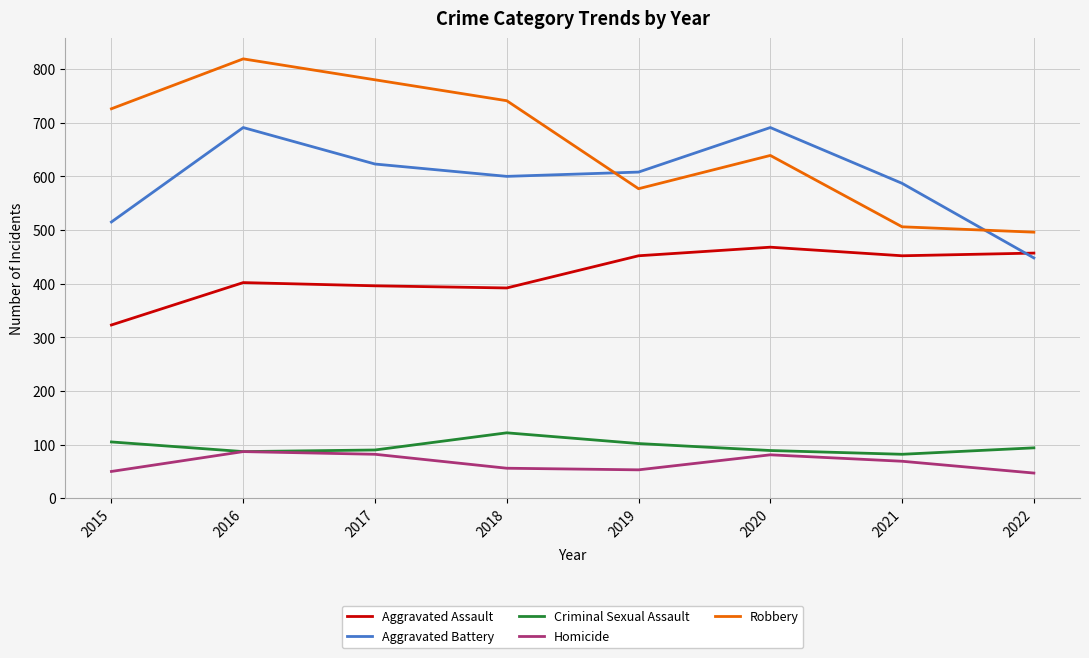

What is the approximate value of Aggravated Battery at 2015, to the nearest 10?

520